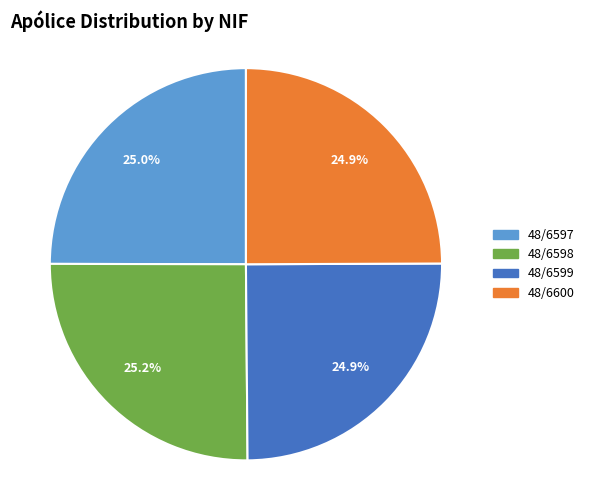

What portion of the pie excludes 48/6598?

74.8%